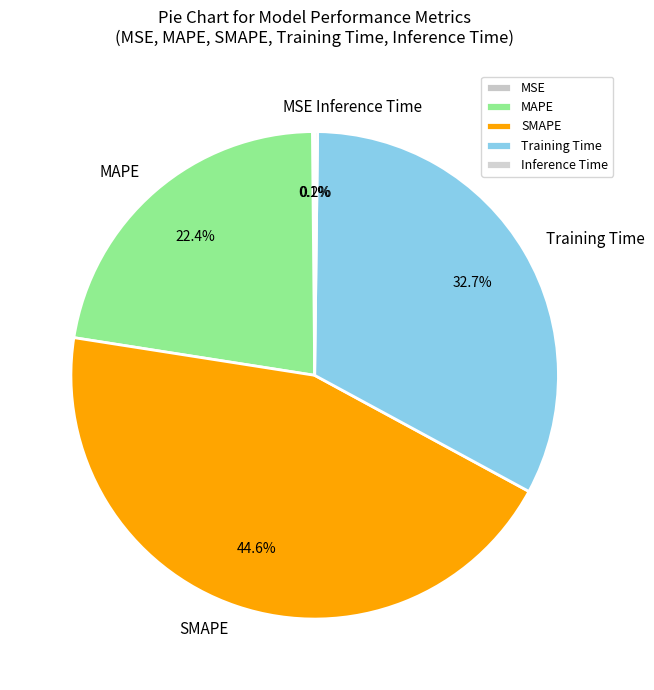

Between SMAPE and MAPE, which is larger?

SMAPE